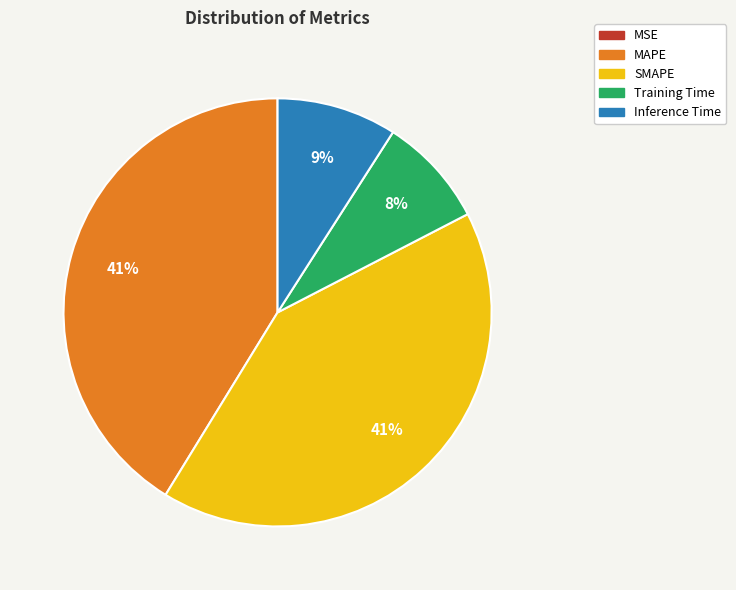

To the nearest percent, what percentage of the pie is Training Time?

8%